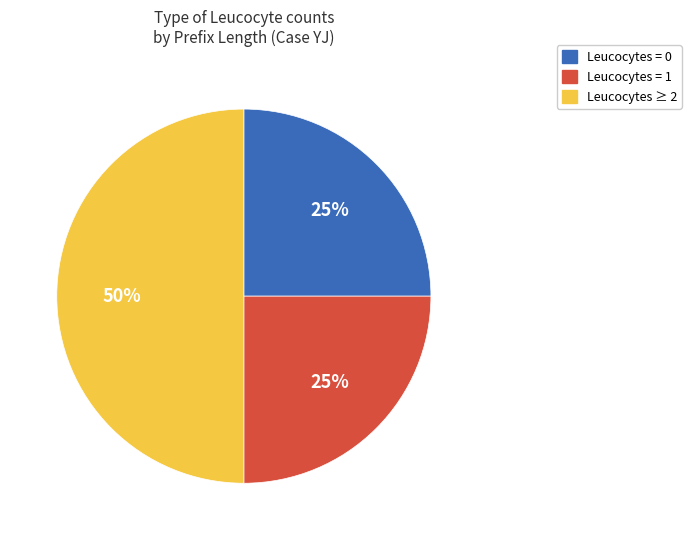

To the nearest percent, what is the difference between the largest and smallest slice percentages?

25%